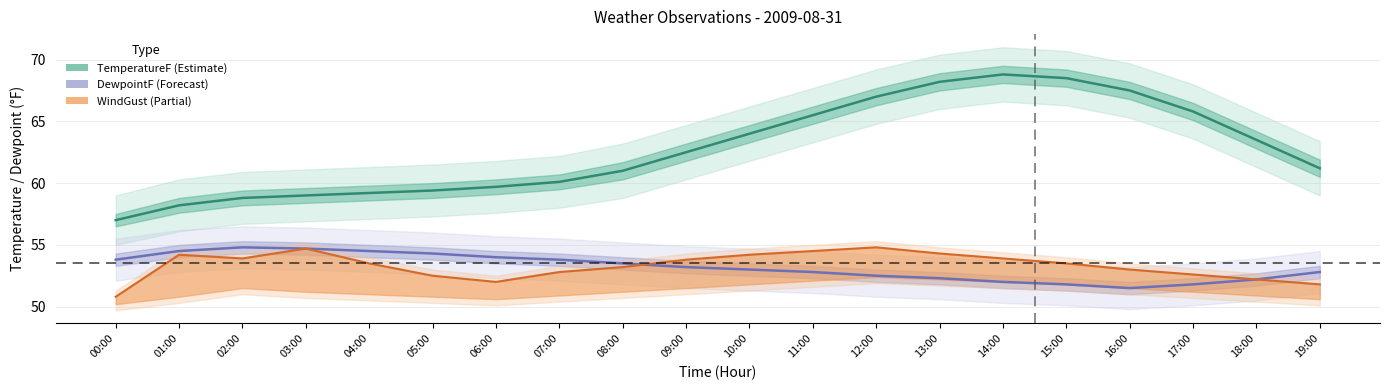

Does the chart display data point markers on the line(s)?

No